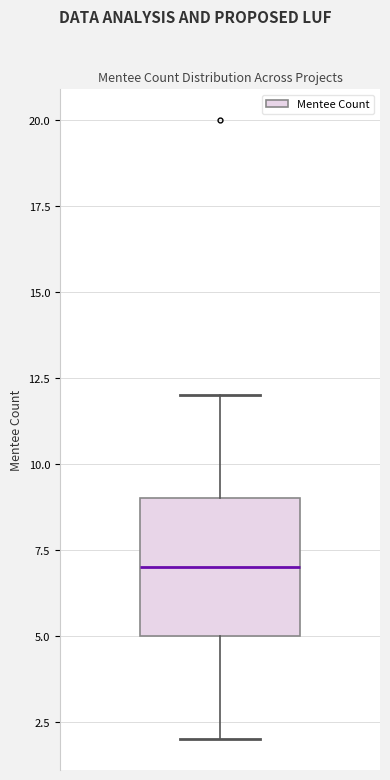

Read this box plot against the y-axis: the position of the median line, the range covered by the box, and the ends of both whiskers. The values are not printed on the chart, so give them approximately, as read against the axis.

median 7, box 5 to 9, whiskers 2 to 12